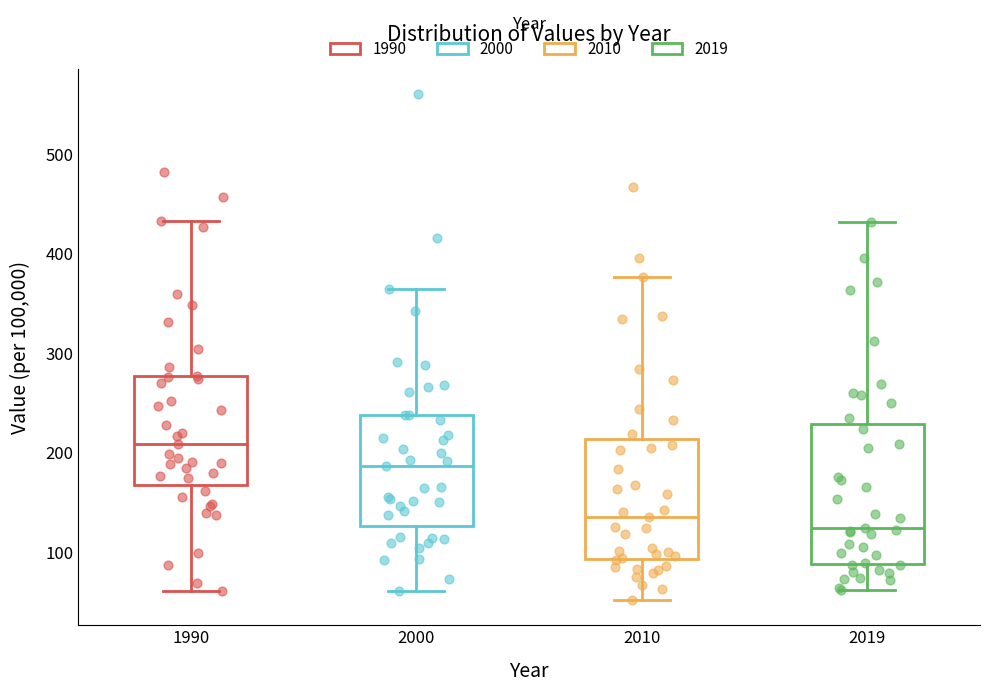

Where is the upper edge of the box at x = 2010 on the y-axis? The values are not printed on the chart, so give them approximately, as read against the axis.

210